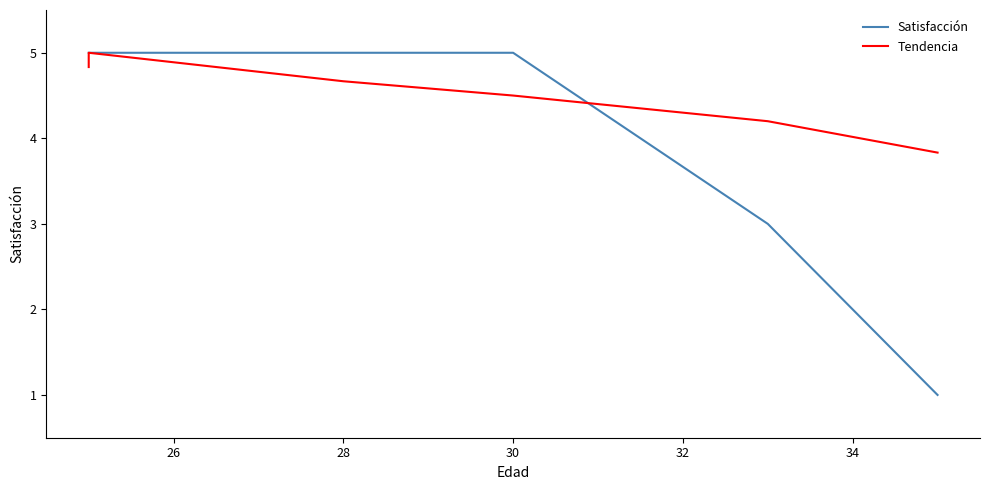

What is the lowest value of the Satisfacción series?

1.0